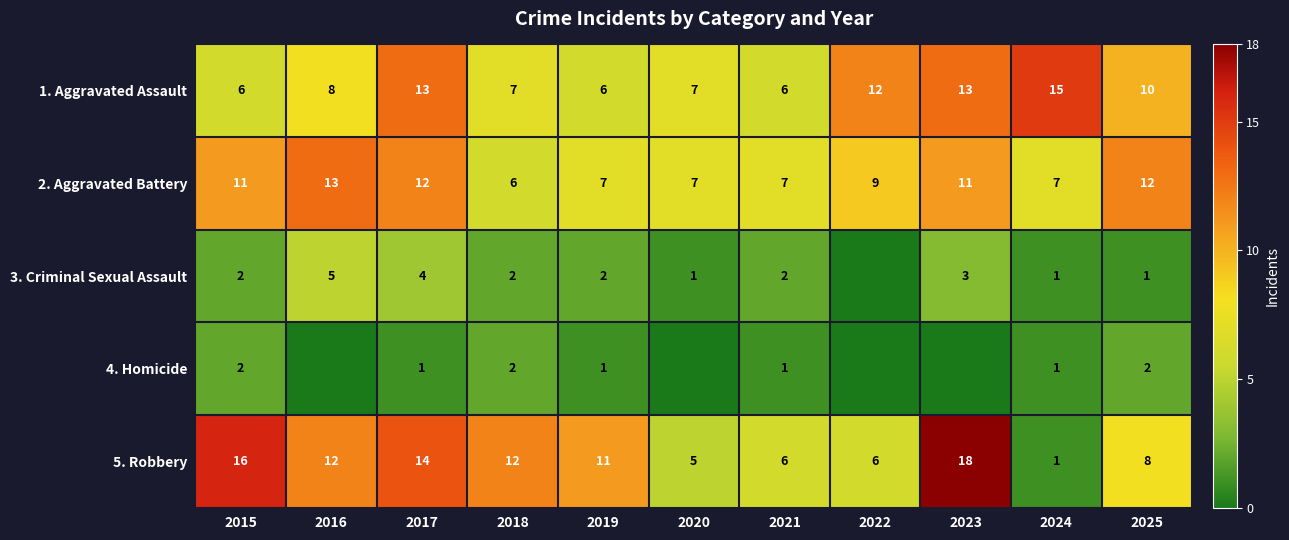

Is it true that 1. Aggravated Assault equals 9 at 2024?

False